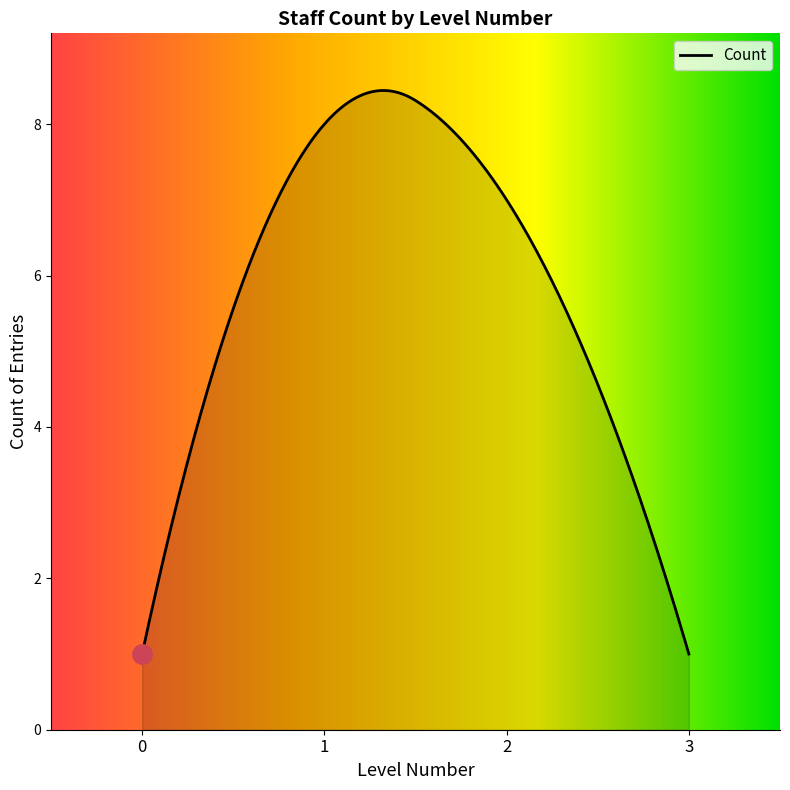

What is the difference between the maximum and minimum values?

7.4